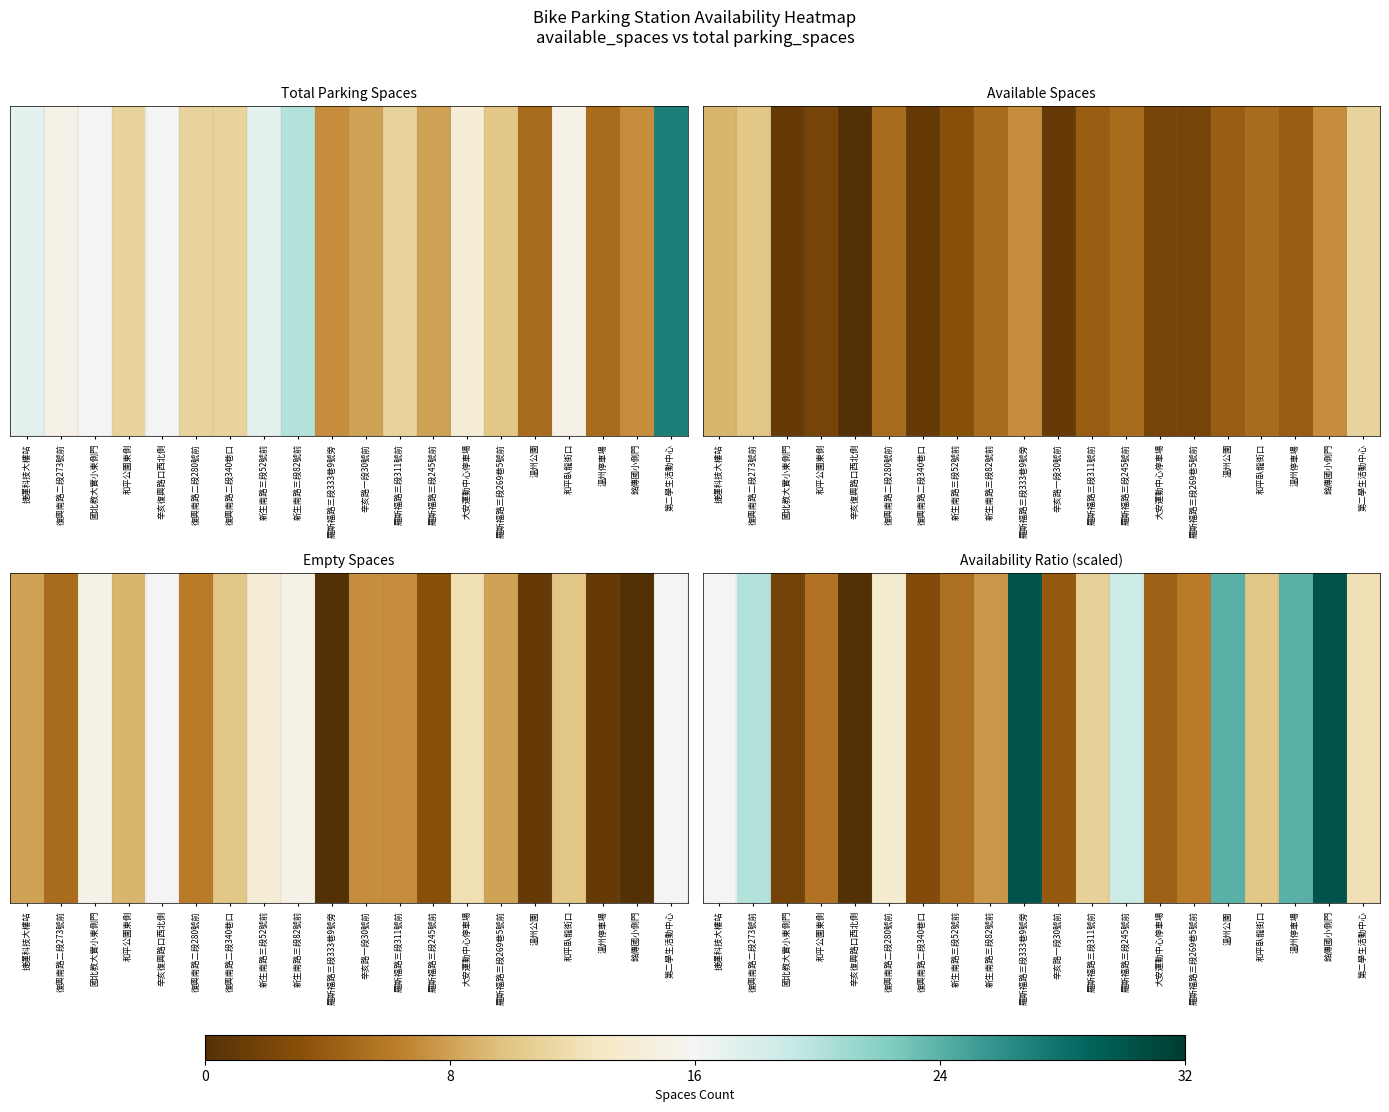

Where does the data first go above 10?

捷運科技大樓站